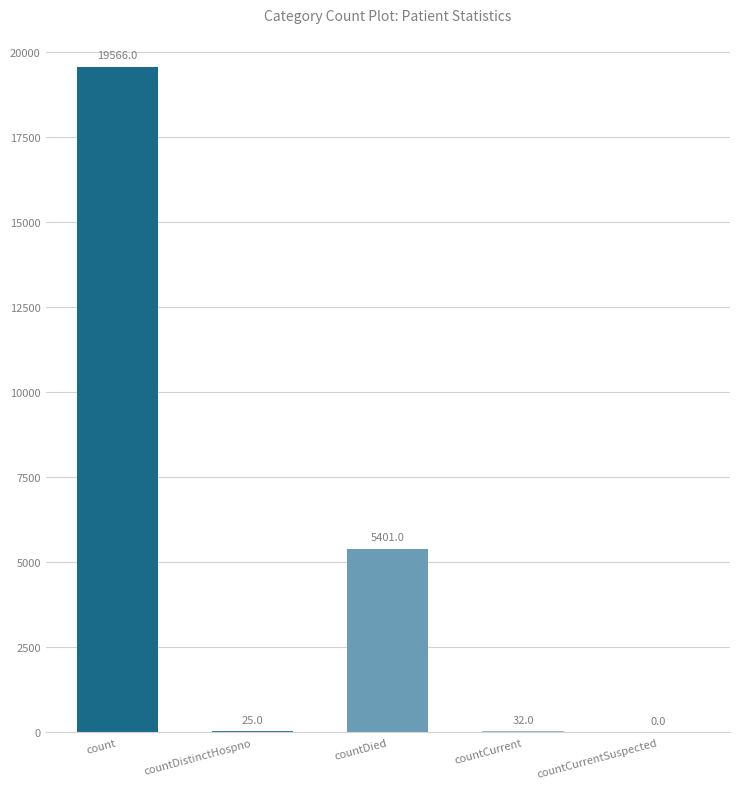

What is the greatest value displayed?

19566